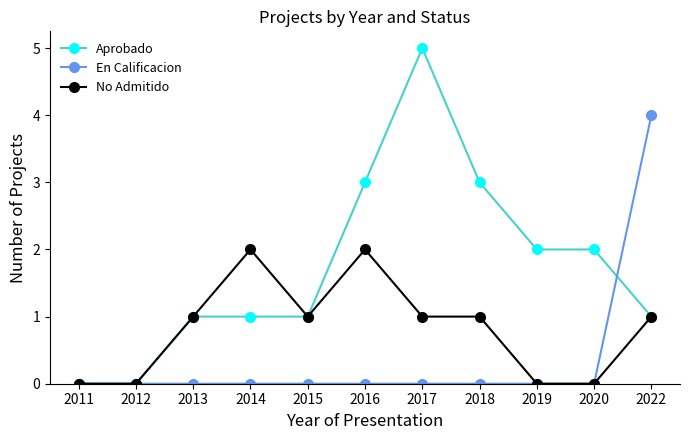

Between 2015 and 2016, which series saw the biggest shift?

Aprobado